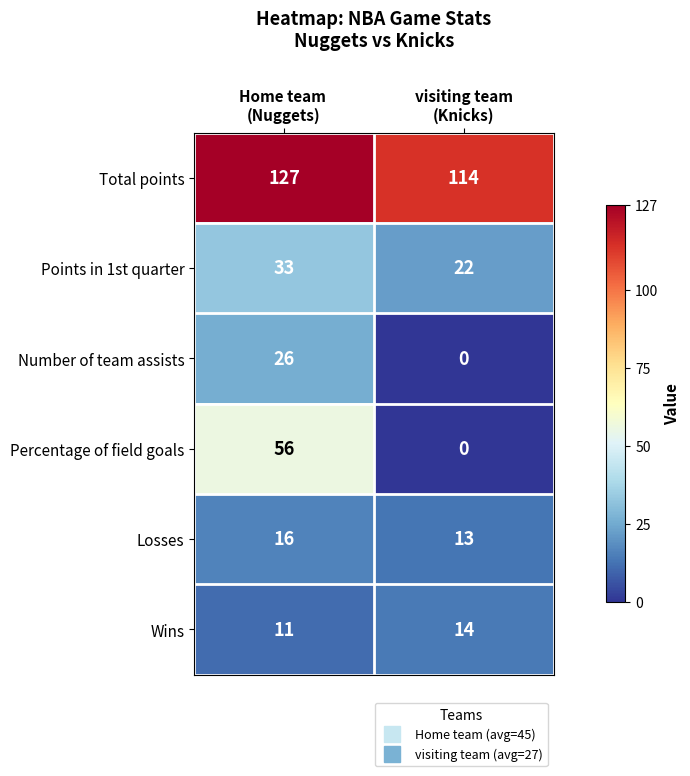

What is the sum of all Points in 1st quarter values?

55